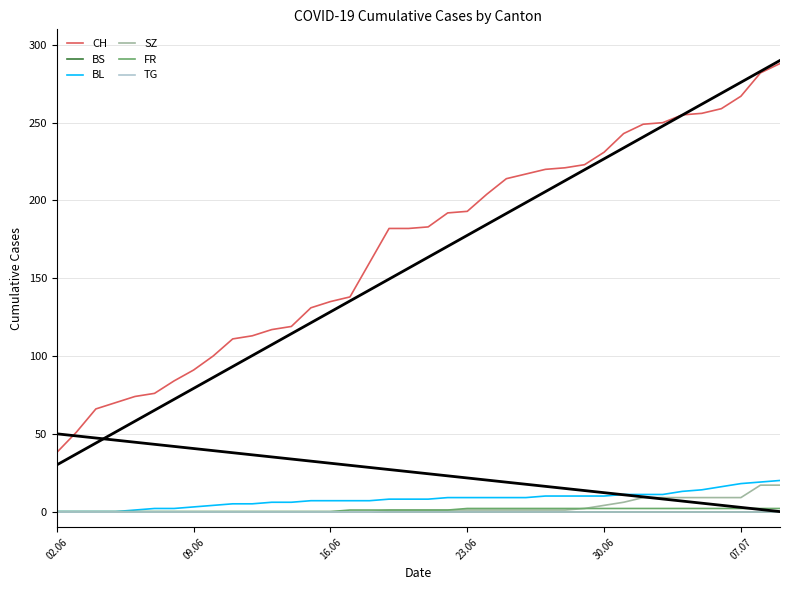

Does the chart display data point markers on the line(s)?

No